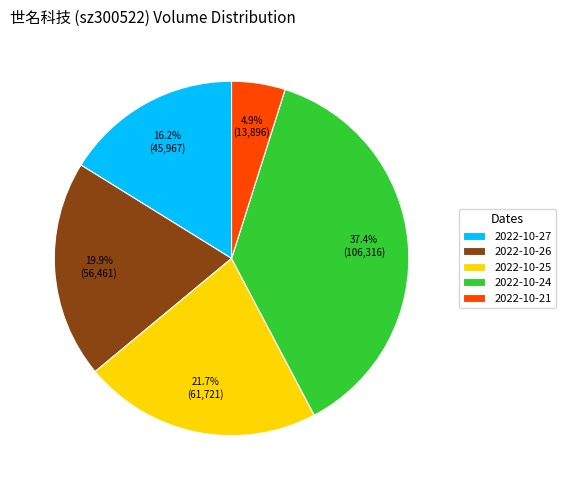

Which category has the smallest portion of the pie?

2022-10-21